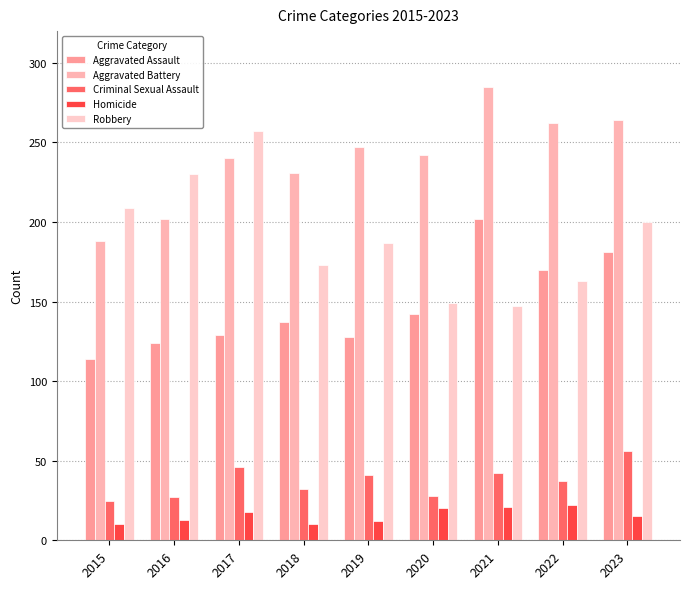

How many bars are there in each group?

5